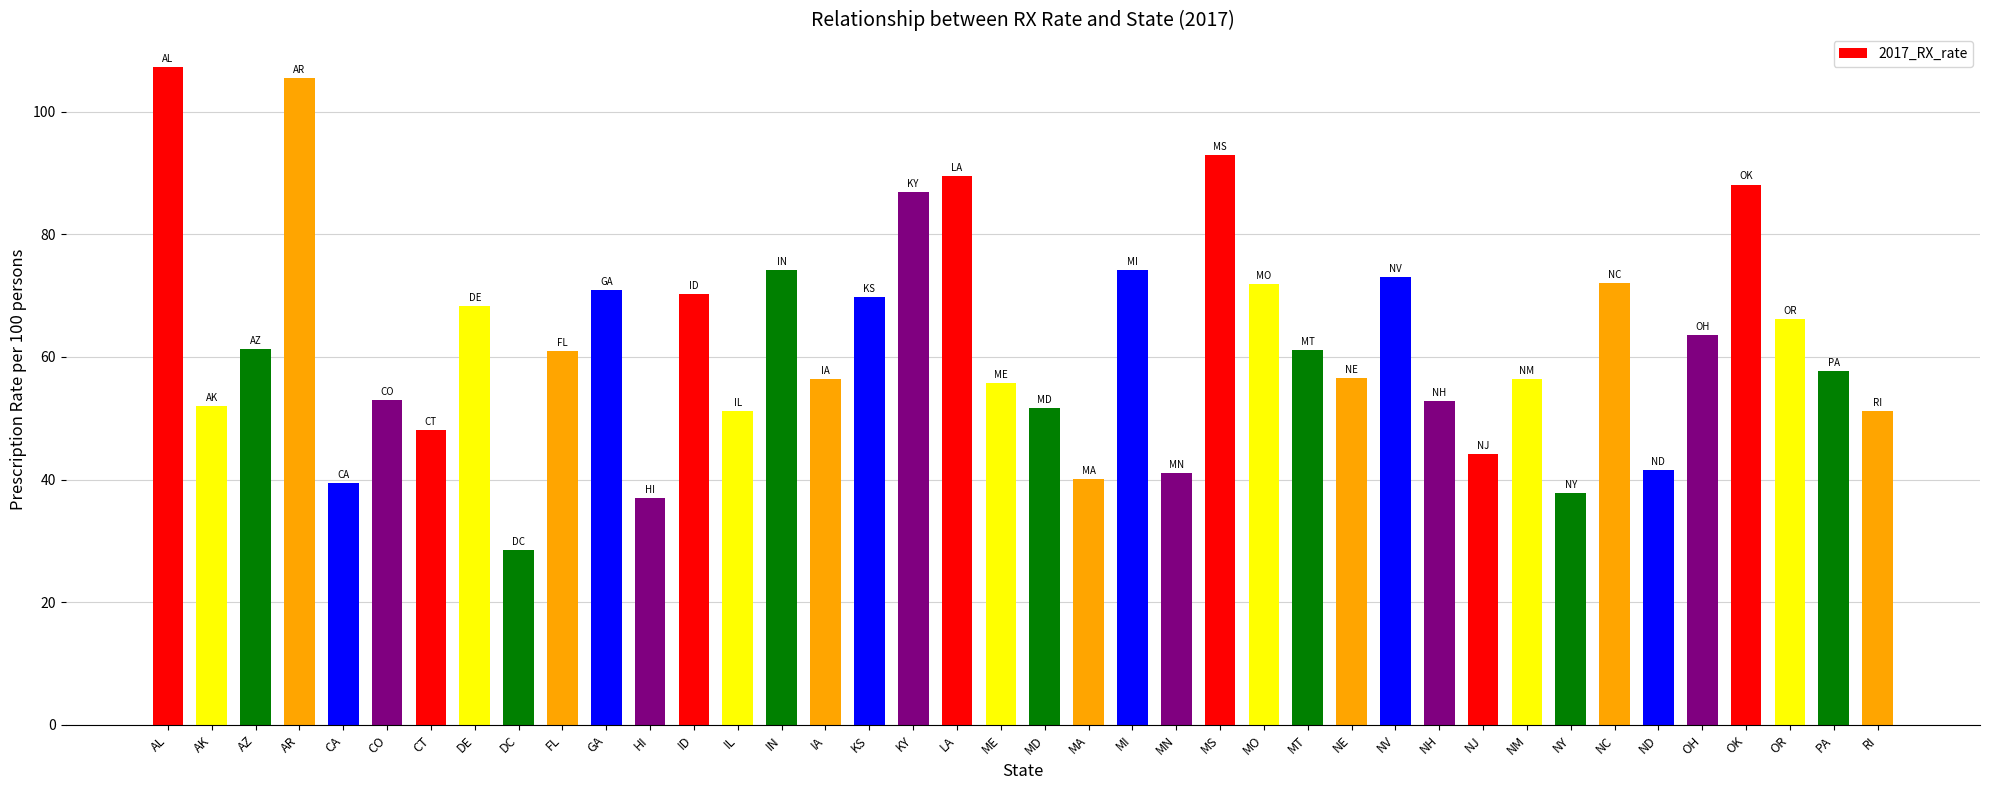

What is the difference between the values at NE and IA?

0.2